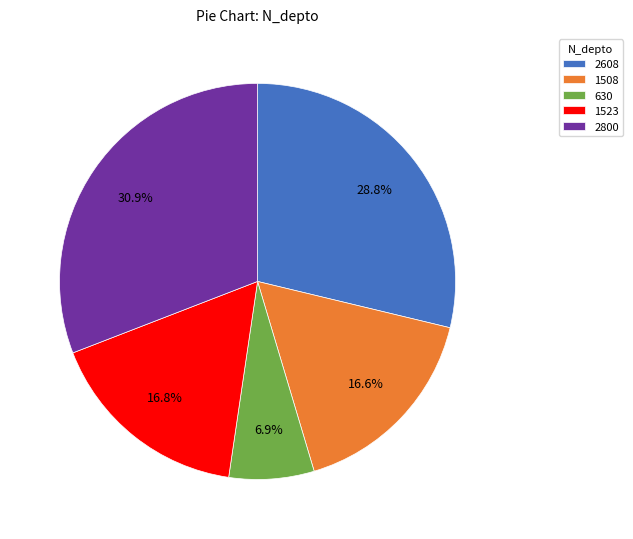

What is the ratio of the value at 1523 to the value at 2800?

0.5